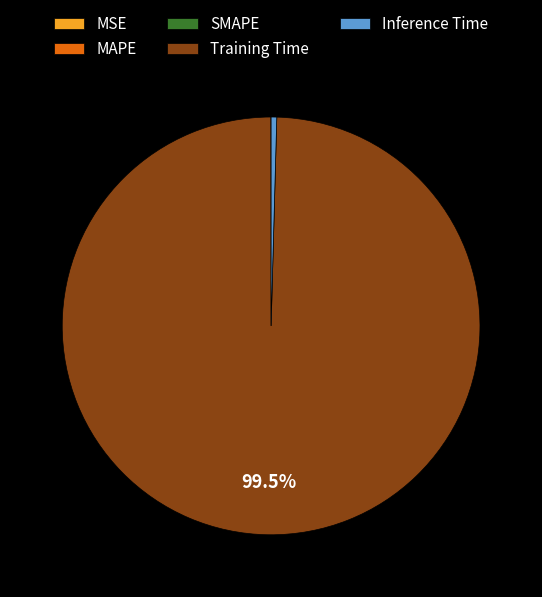

Which category accounts for the majority?

Training Time